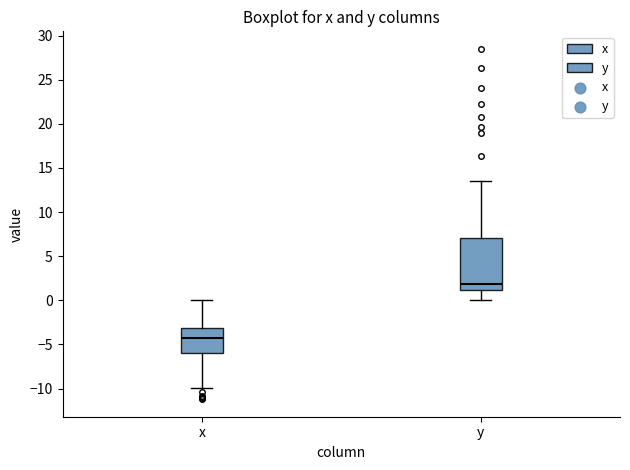

Where does the upper whisker of the box for y end on the y-axis? The values are not printed on the chart, so give them approximately, as read against the axis.

13.5